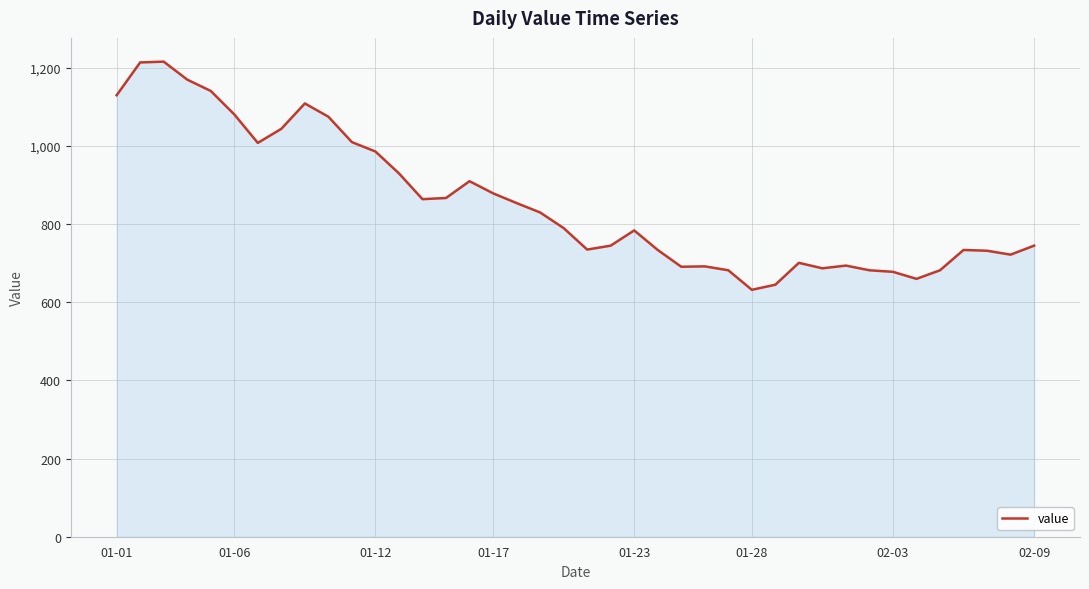

What is the minimum value shown in the chart?

632